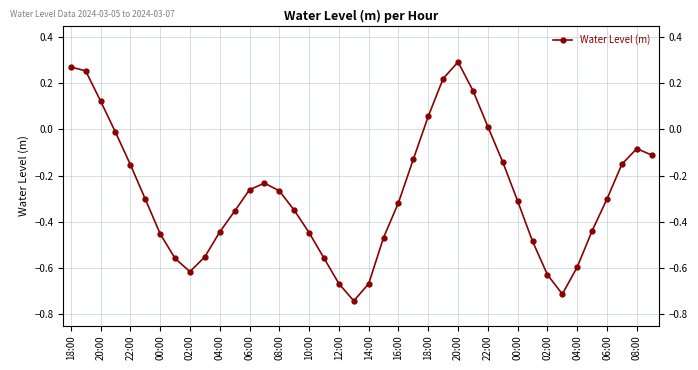

What is the difference between the maximum and minimum values?

1.0